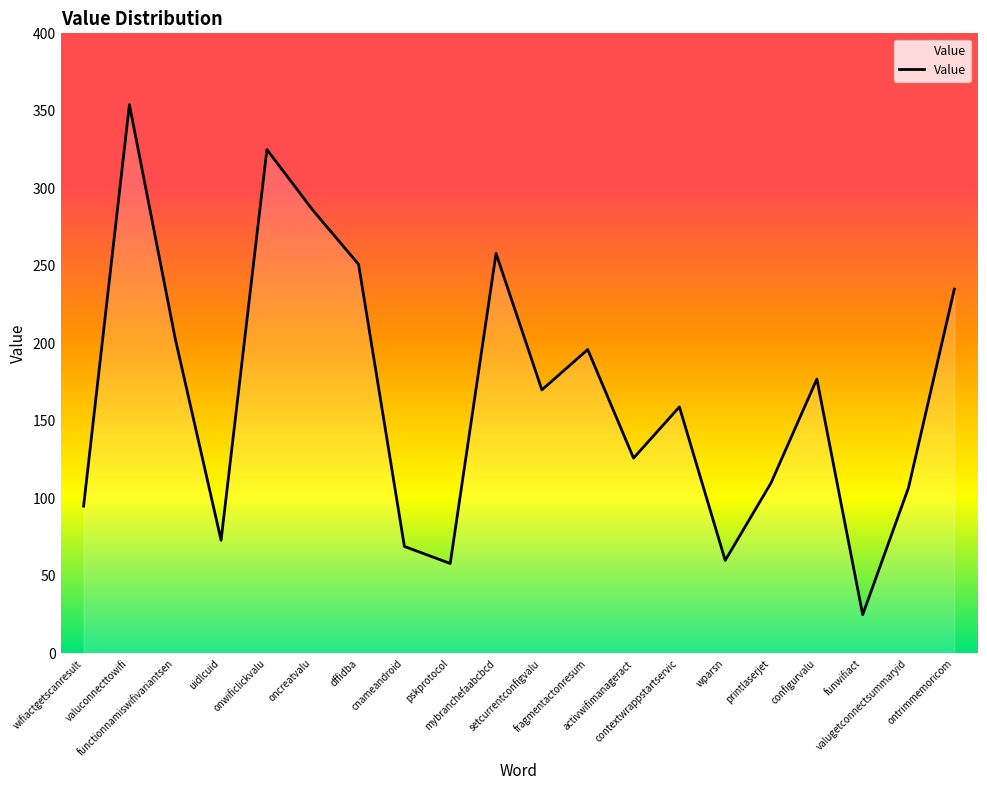

How many lines are shown in the chart?

1